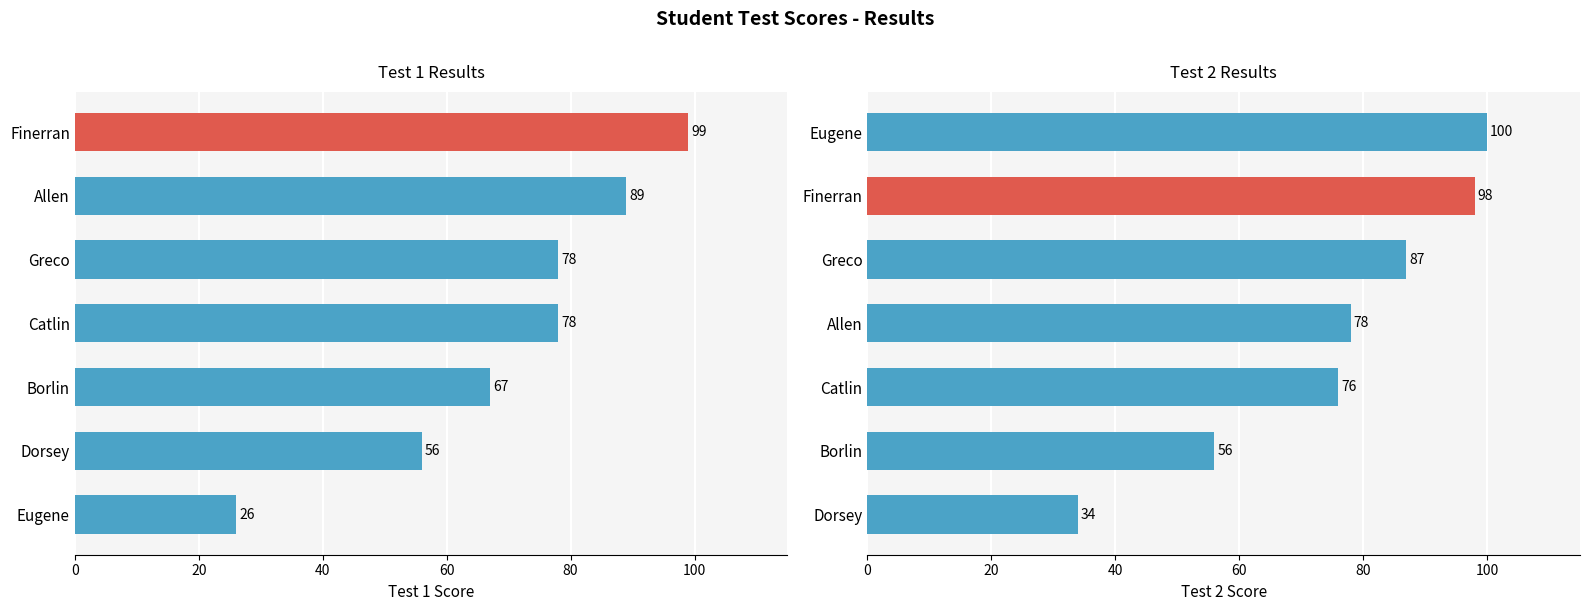

How many categories are shown in the chart?

7